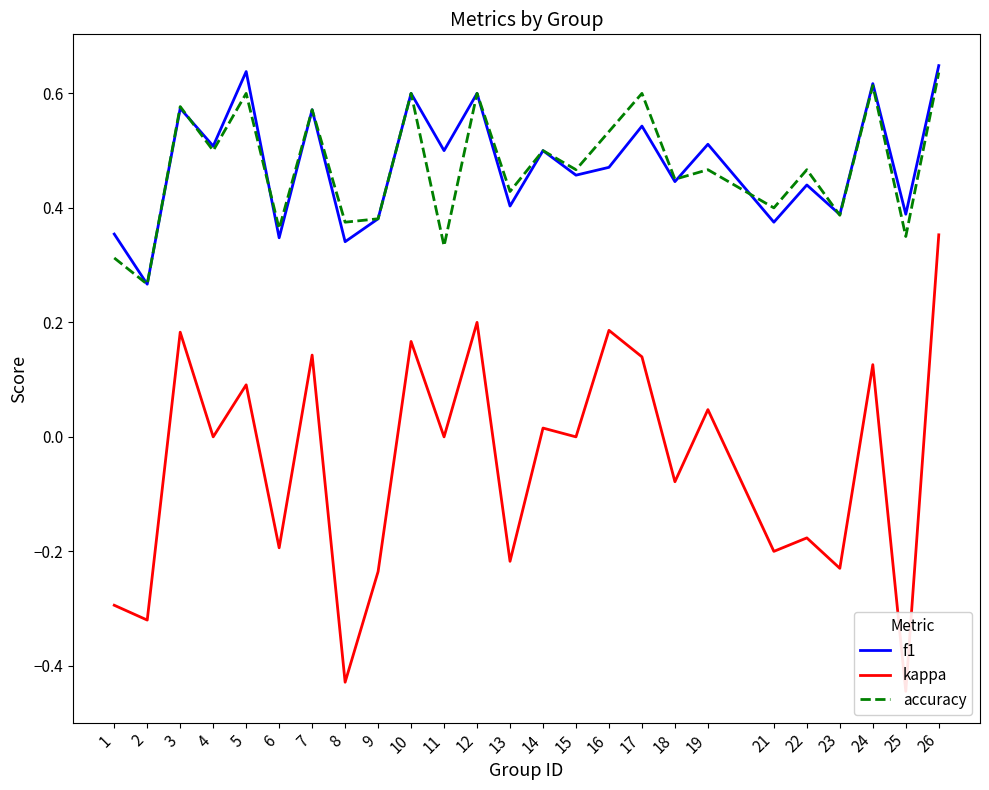

Reading left to right, what are all the values shown in this chart?

f1: 0.4	0.3	0.6	0.5	0.6	0.3	0.6	0.3	0.4	0.6	0.5	0.6	0.4	0.5	0.5	0.5	0.5	0.4	0.5	0.4	0.4	0.4	0.6	0.4	0.6
kappa: -0.3	-0.3	0.2	0.0	0.1	-0.2	0.1	-0.4	-0.2	0.2	0.0	0.2	-0.2	0.0	0.0	0.2	0.1	-0.1	0.0	-0.2	-0.2	-0.2	0.1	-0.4	0.4
accuracy: 0.3	0.3	0.6	0.5	0.6	0.4	0.6	0.4	0.4	0.6	0.3	0.6	0.4	0.5	0.5	0.5	0.6	0.5	0.5	0.4	0.5	0.4	0.6	0.3	0.6